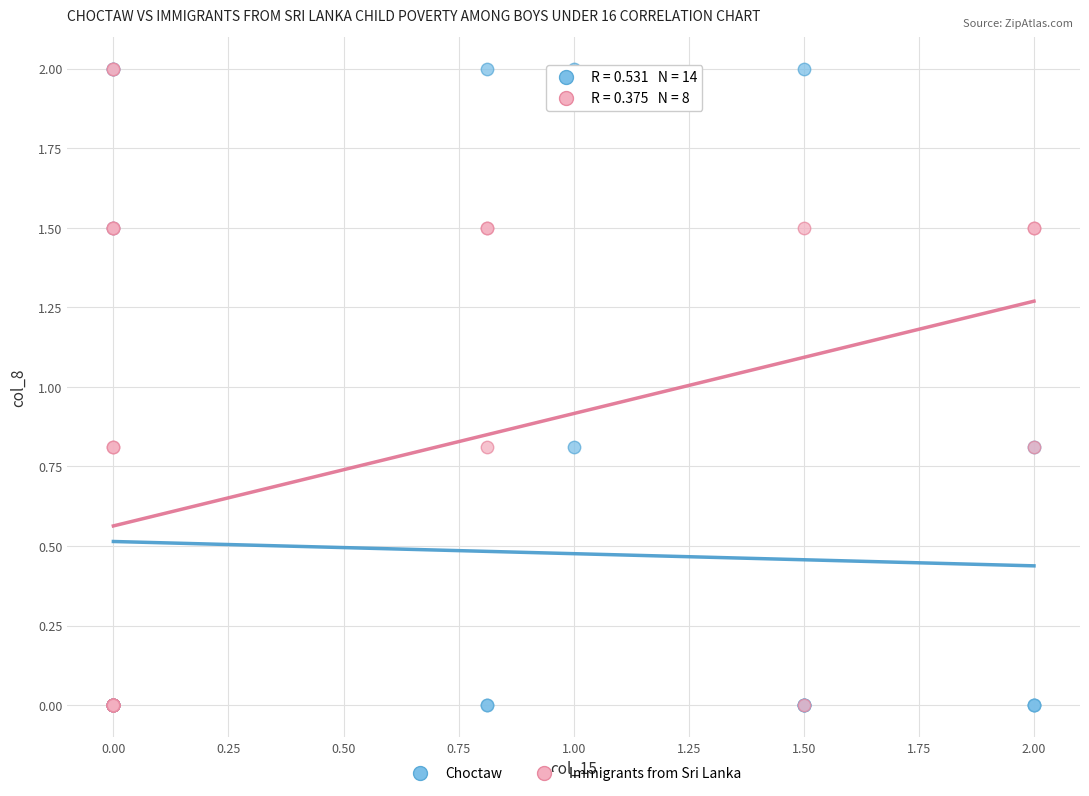

What are all the series names shown in the legend?

Choctaw, Immigrants from Sri Lanka